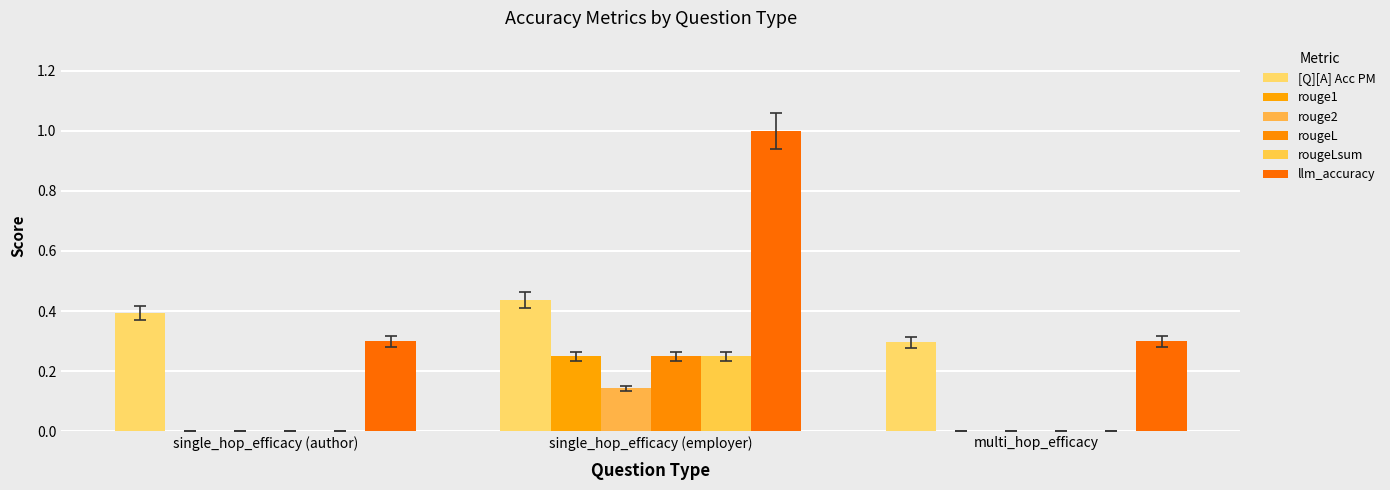

Count the number of data series in this chart.

6